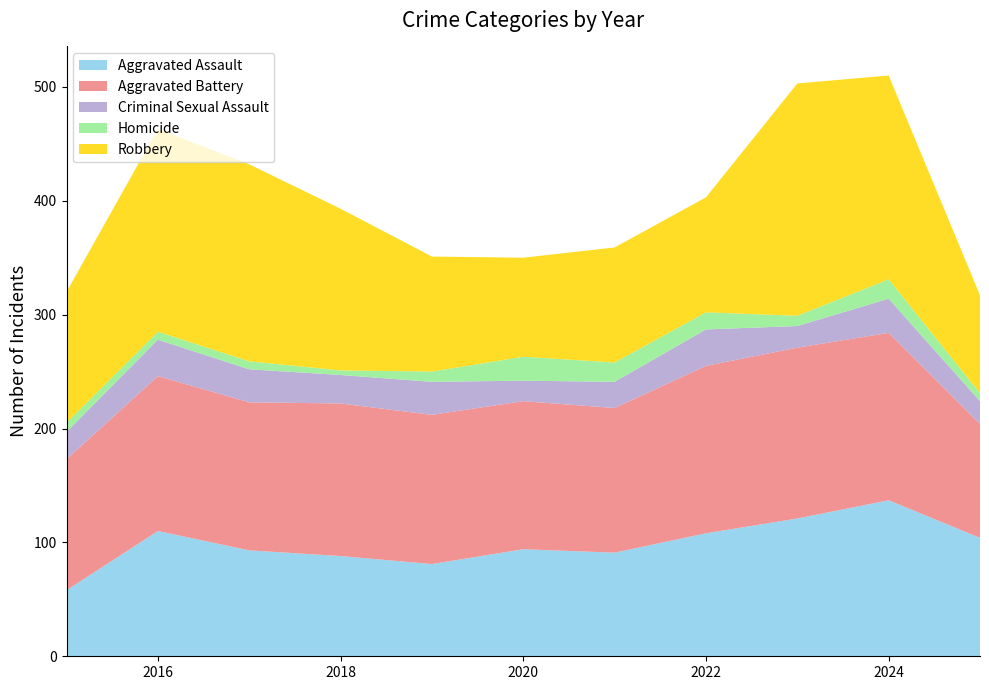

Reading left to right, what are all the values shown in this chart?

Aggravated Assault: 2015=58	2016=110	2017=93	2018=88	2019=81	2020=94	2021=91	2022=108	2023=121	2024=137	2025=104
Aggravated Battery: 2015=115	2016=136	2017=130	2018=134	2019=131	2020=130	2021=127	2022=147	2023=150	2024=147	2025=100
Criminal Sexual Assault: 2015=24	2016=32	2017=29	2018=25	2019=29	2020=18	2021=23	2022=32	2023=19	2024=30	2025=20
Homicide: 2015=8	2016=7	2017=7	2018=4	2019=9	2020=21	2021=17	2022=15	2023=9	2024=17	2025=7
Robbery: 2015=115	2016=178	2017=173	2018=142	2019=101	2020=87	2021=101	2022=101	2023=204	2024=179	2025=86